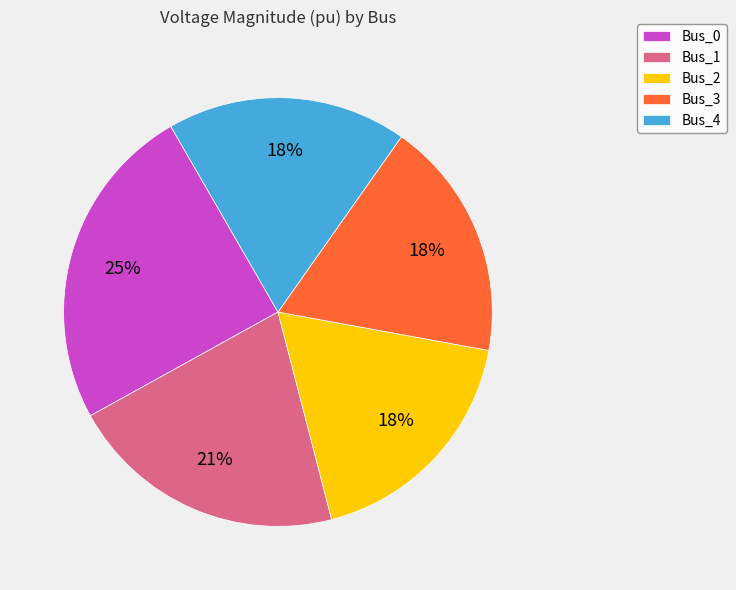

Combined, do Bus_4 and Bus_0 account for over 50%?

No